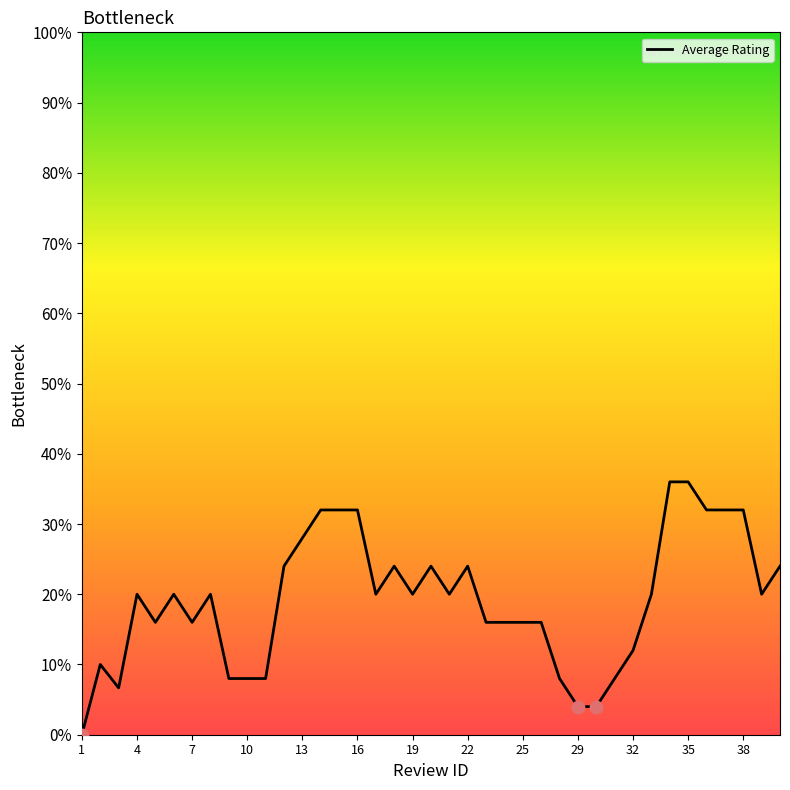

What is the difference between the maximum and minimum values?

36.0